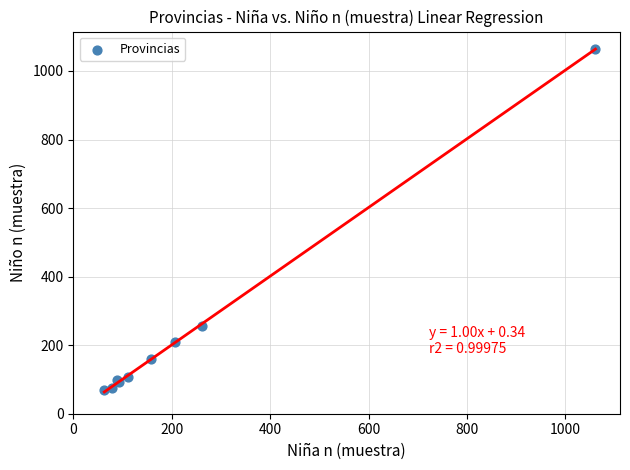

What Y value in the scatter plot is closest to 566?

255